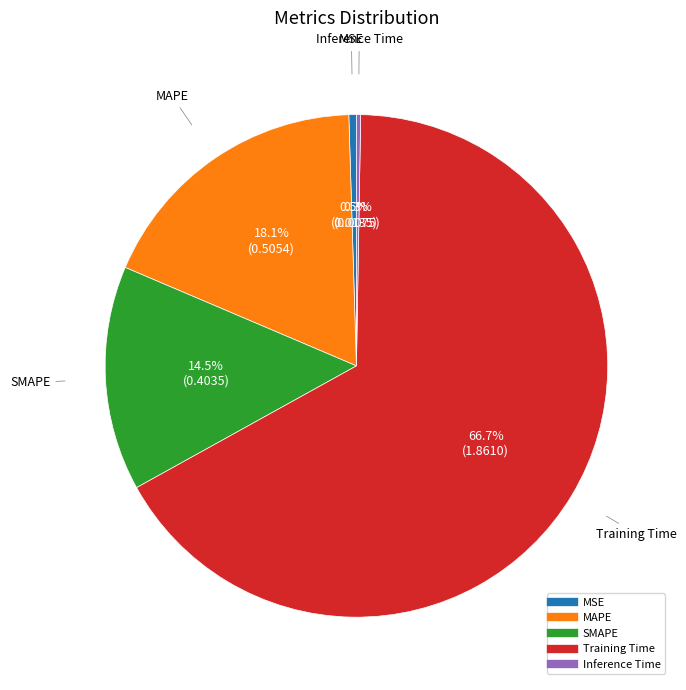

Which slice is the largest?

Training Time